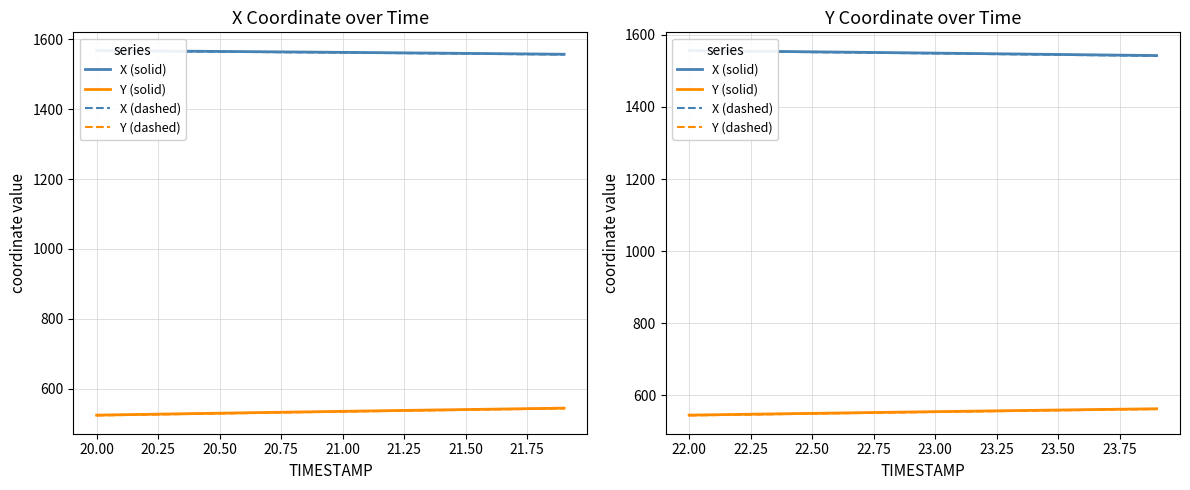

What is the label of the 7th point from the left?

21.25